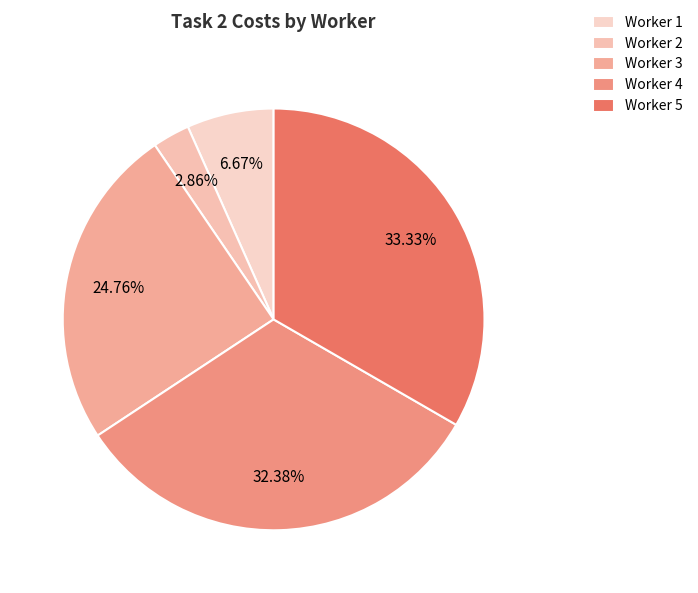

To the nearest percent, what is the average slice percentage?

20%